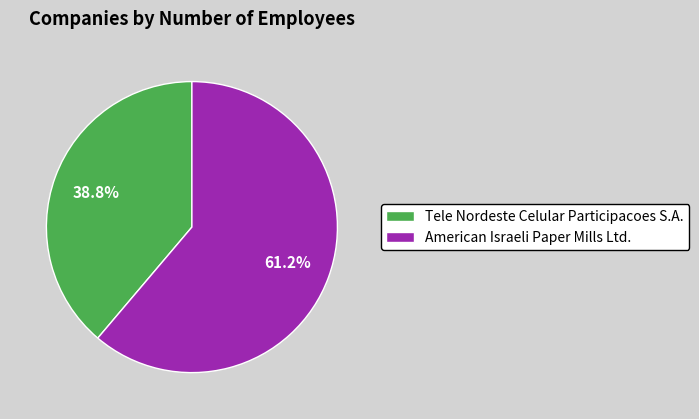

To the nearest percent, what is the average slice percentage?

50%